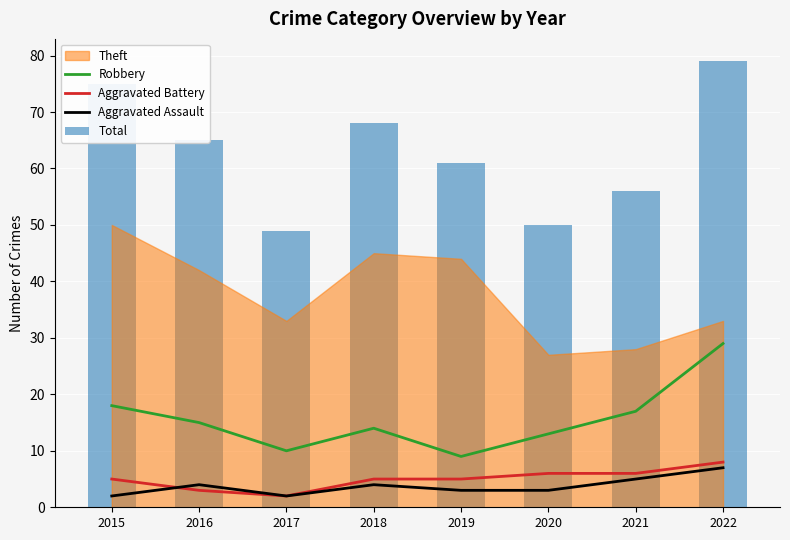

Which series has the largest total across all categories?

Total